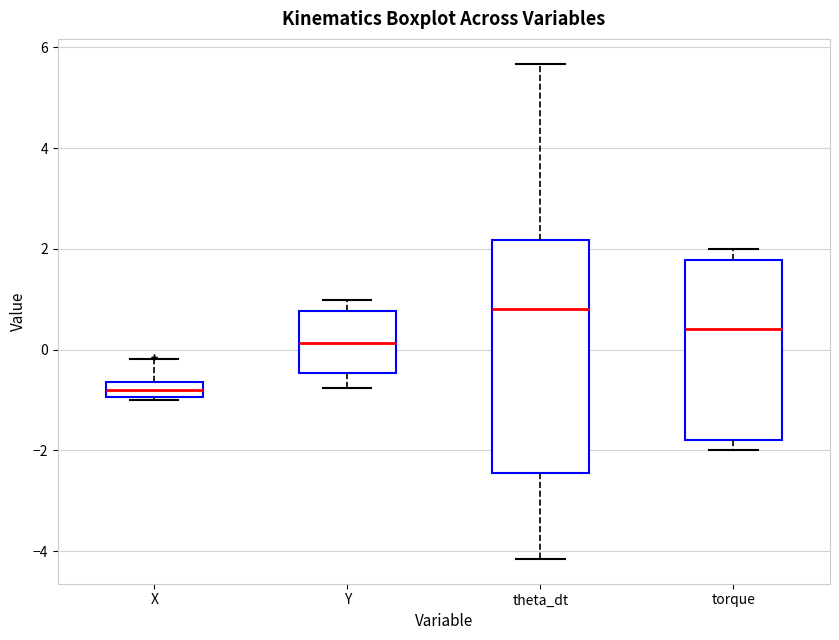

Comparing the boxes themselves (not the whiskers), which one is the tallest?

theta_dt